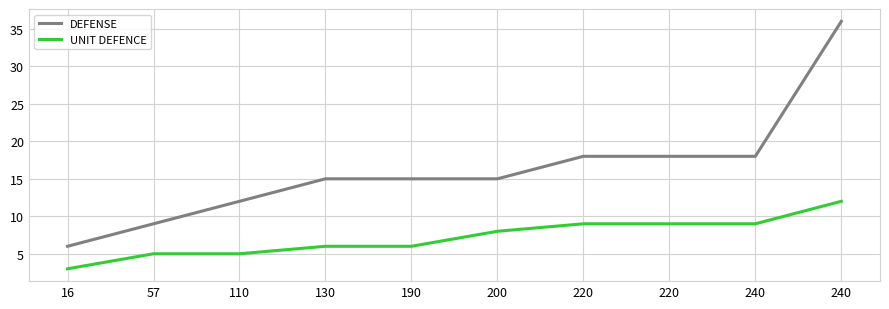

Does the chart display data point markers on the line(s)?

No